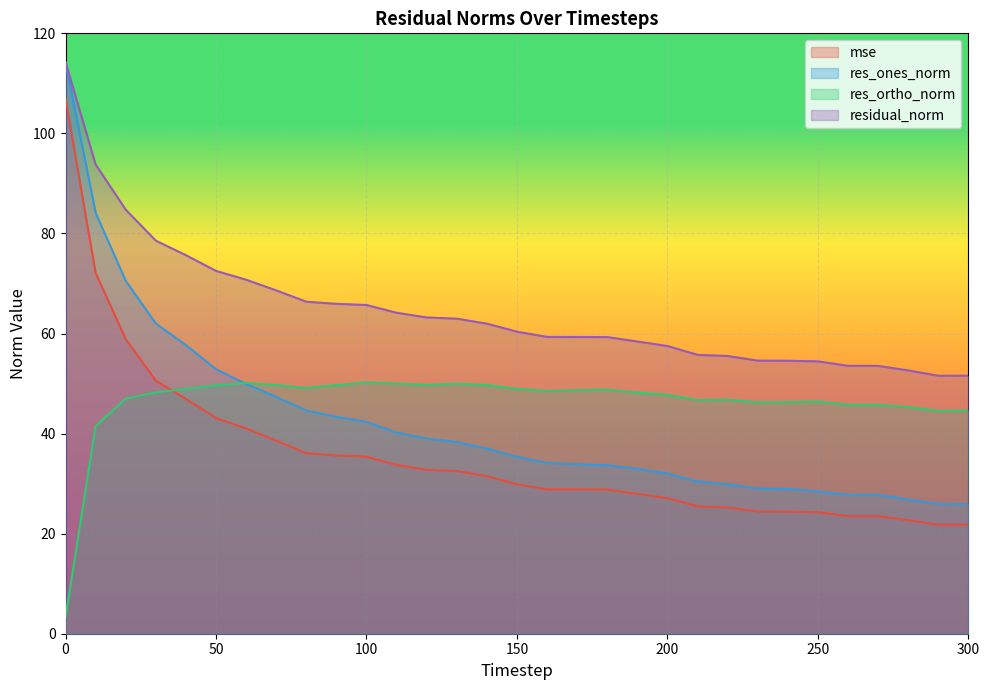

At how many categories does at least one series exceed 96?

1